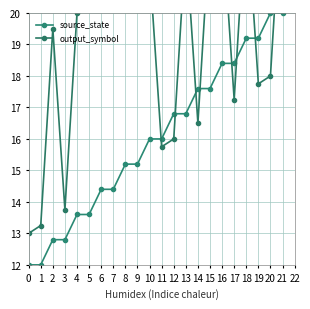

True or false: source_state and output_symbol intersect in this chart.

True